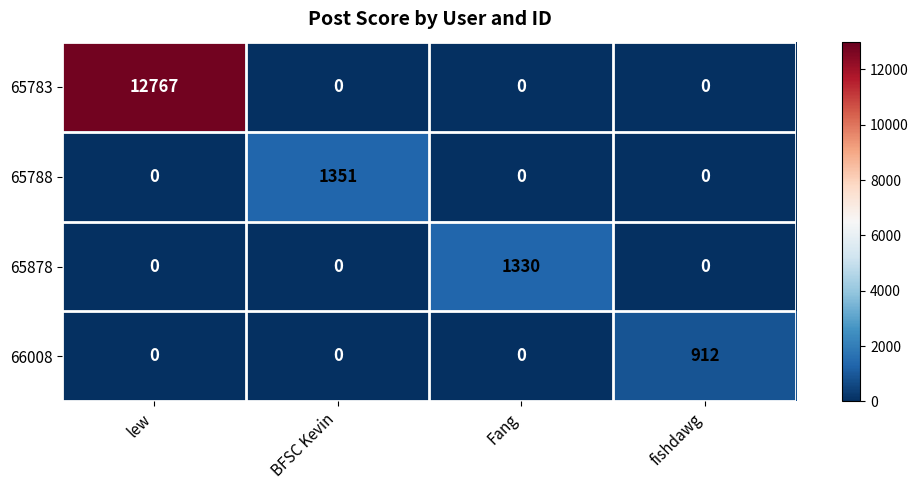

Reading right to left, transcribe all the data shown in this chart.

65783: fishdawg=0	Fang=0	BFSC Kevin=0	lew=12767
65788: fishdawg=0	Fang=0	BFSC Kevin=1351	lew=0
65878: fishdawg=0	Fang=1330	BFSC Kevin=0	lew=0
66008: fishdawg=912	Fang=0	BFSC Kevin=0	lew=0